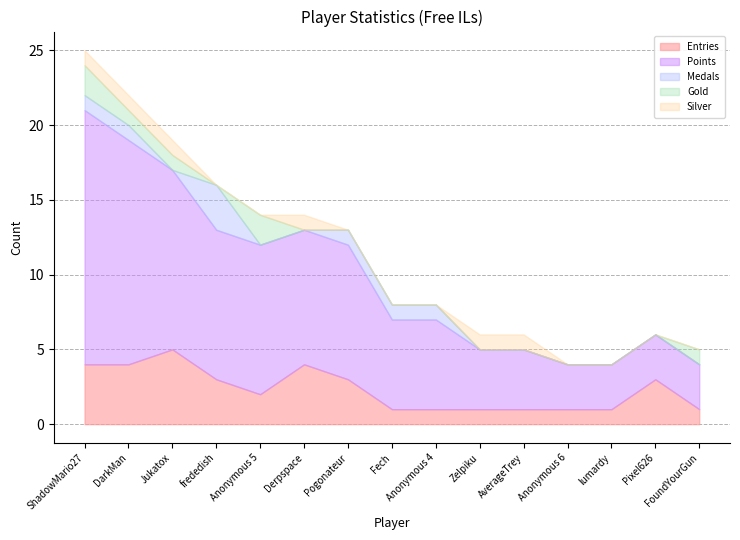

Rank the categories by Gold value from highest to lowest.

ShadowMario27, Anonymous 5, DarkMan, Jukatox, FoundYourGun, frededish, Derpspace, Pogonateur, Fech, Anonymous 4, Zelpiku, AverageTrey, Anonymous 6, lumardy, Pixel626